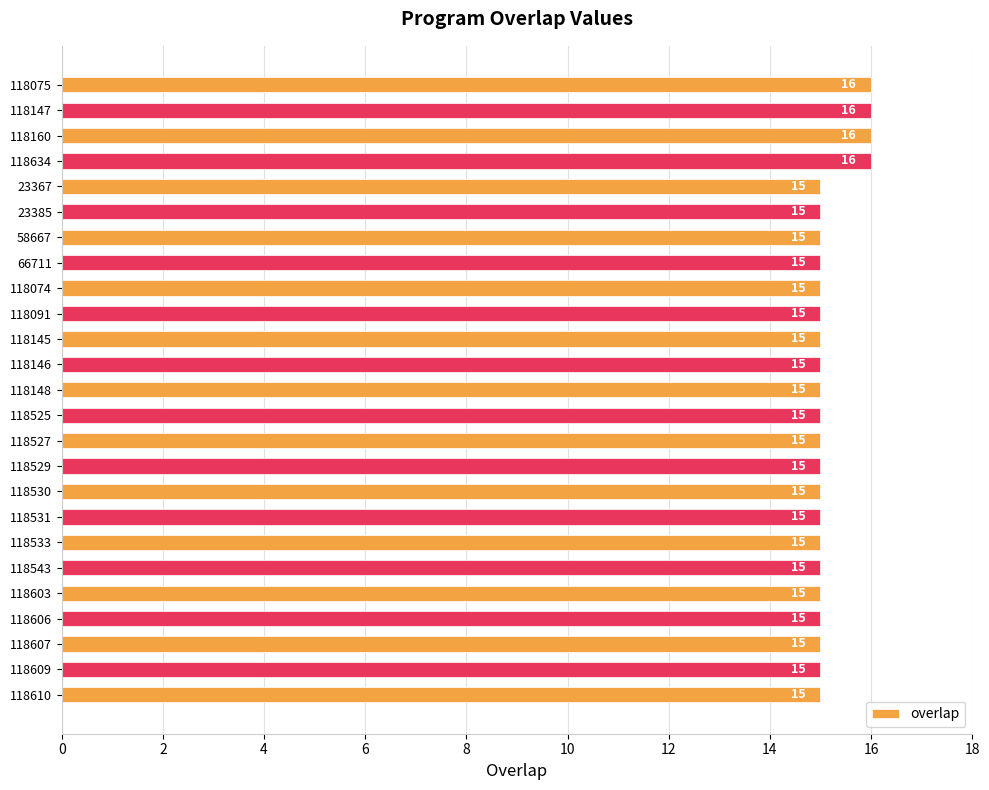

Reading top to bottom, extract all data points from this chart.

16	16	16	16	15	15	15	15	15	15	15	15	15	15	15	15	15	15	15	15	15	15	15	15	15